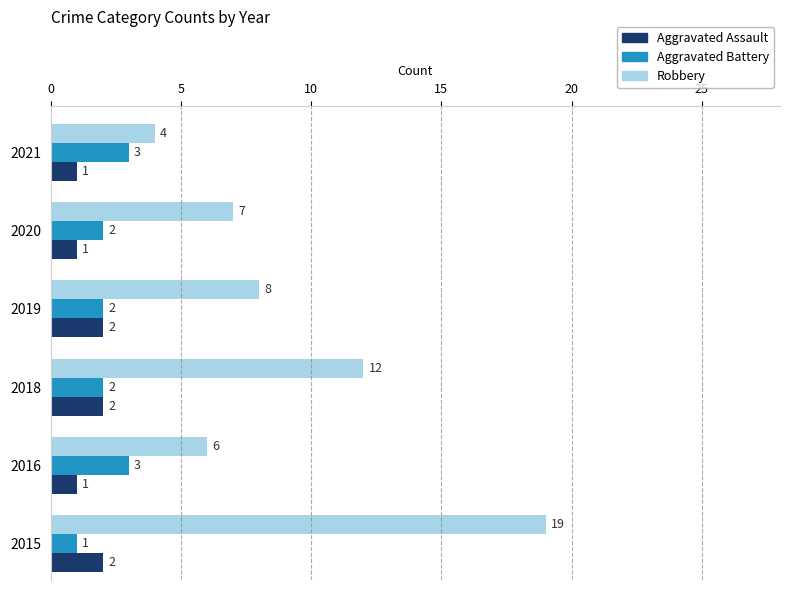

True or false: Aggravated Battery has a value of 0 at 2015.

False